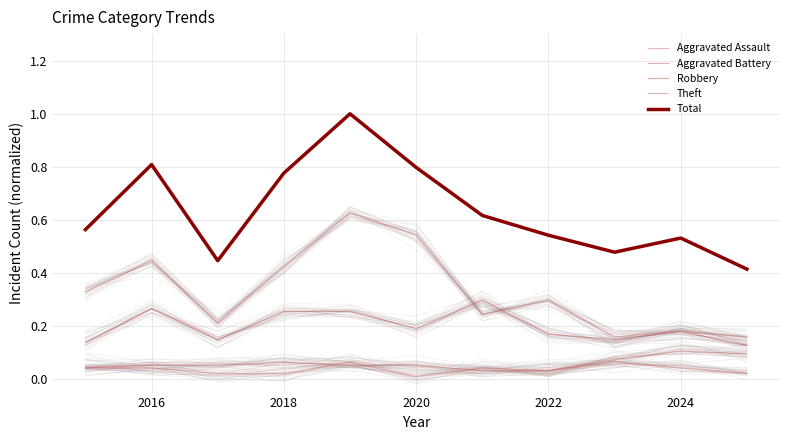

What is the value of the Theft point at the 5th from the left?

0.6